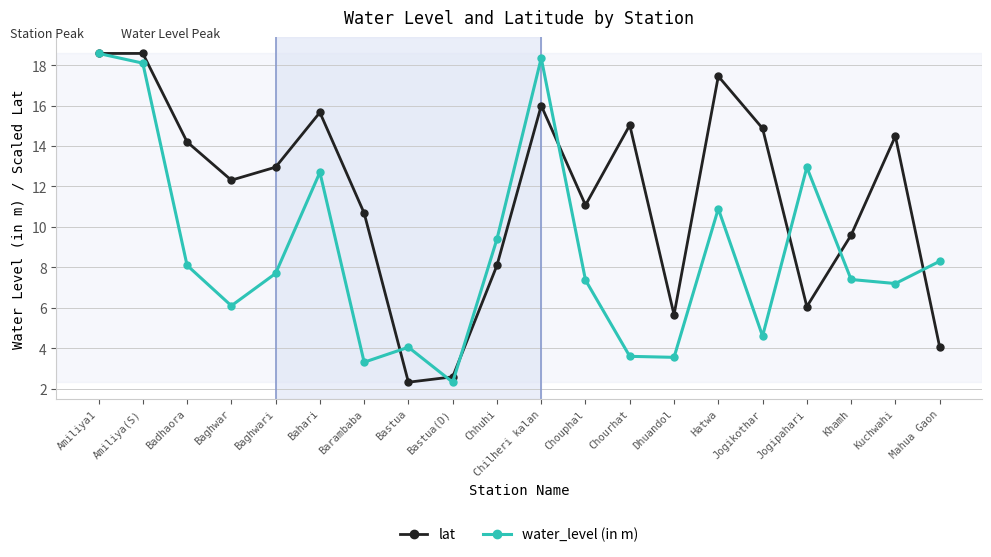

What is the total value across all series at Chilheri kalan?

34.4